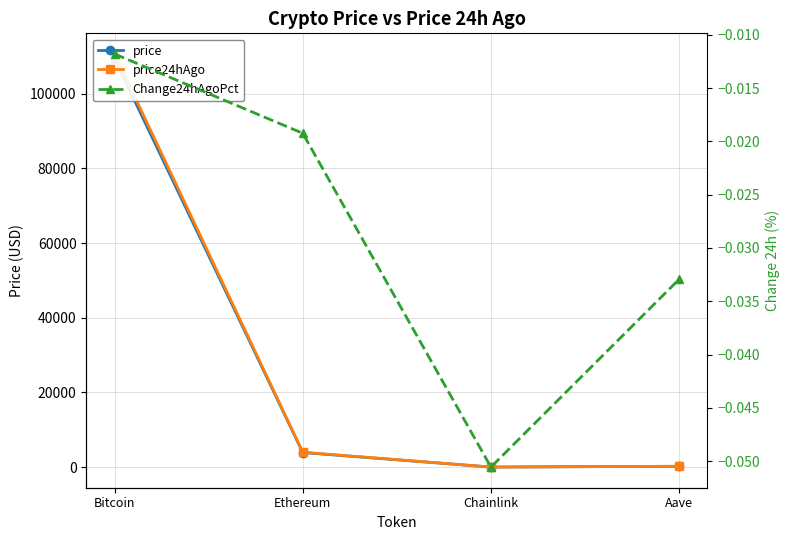

Does the chart have visible grid lines?

Yes